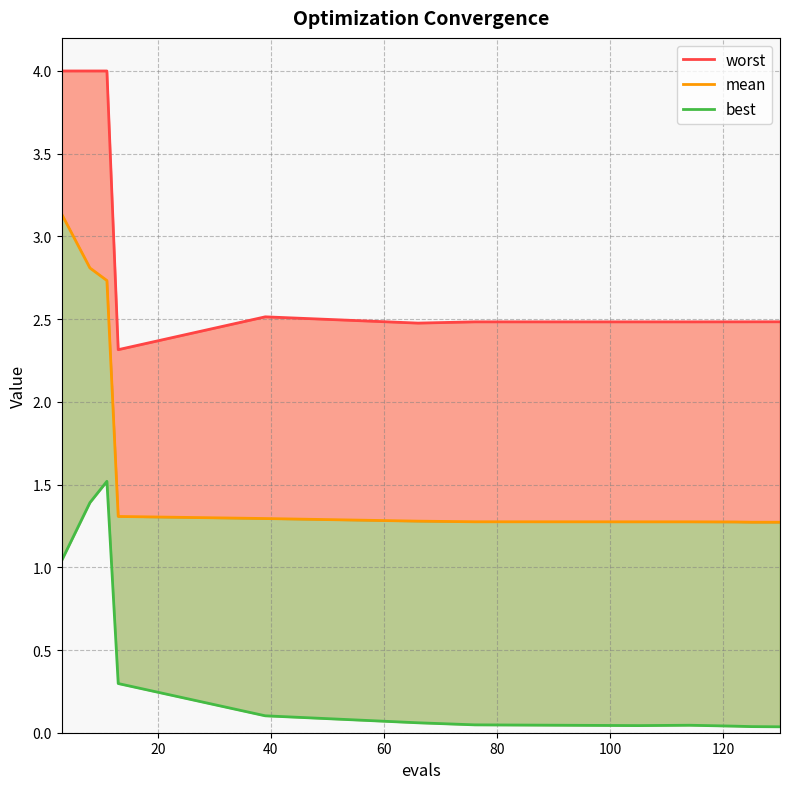

True or false: worst and mean cross at least once.

False